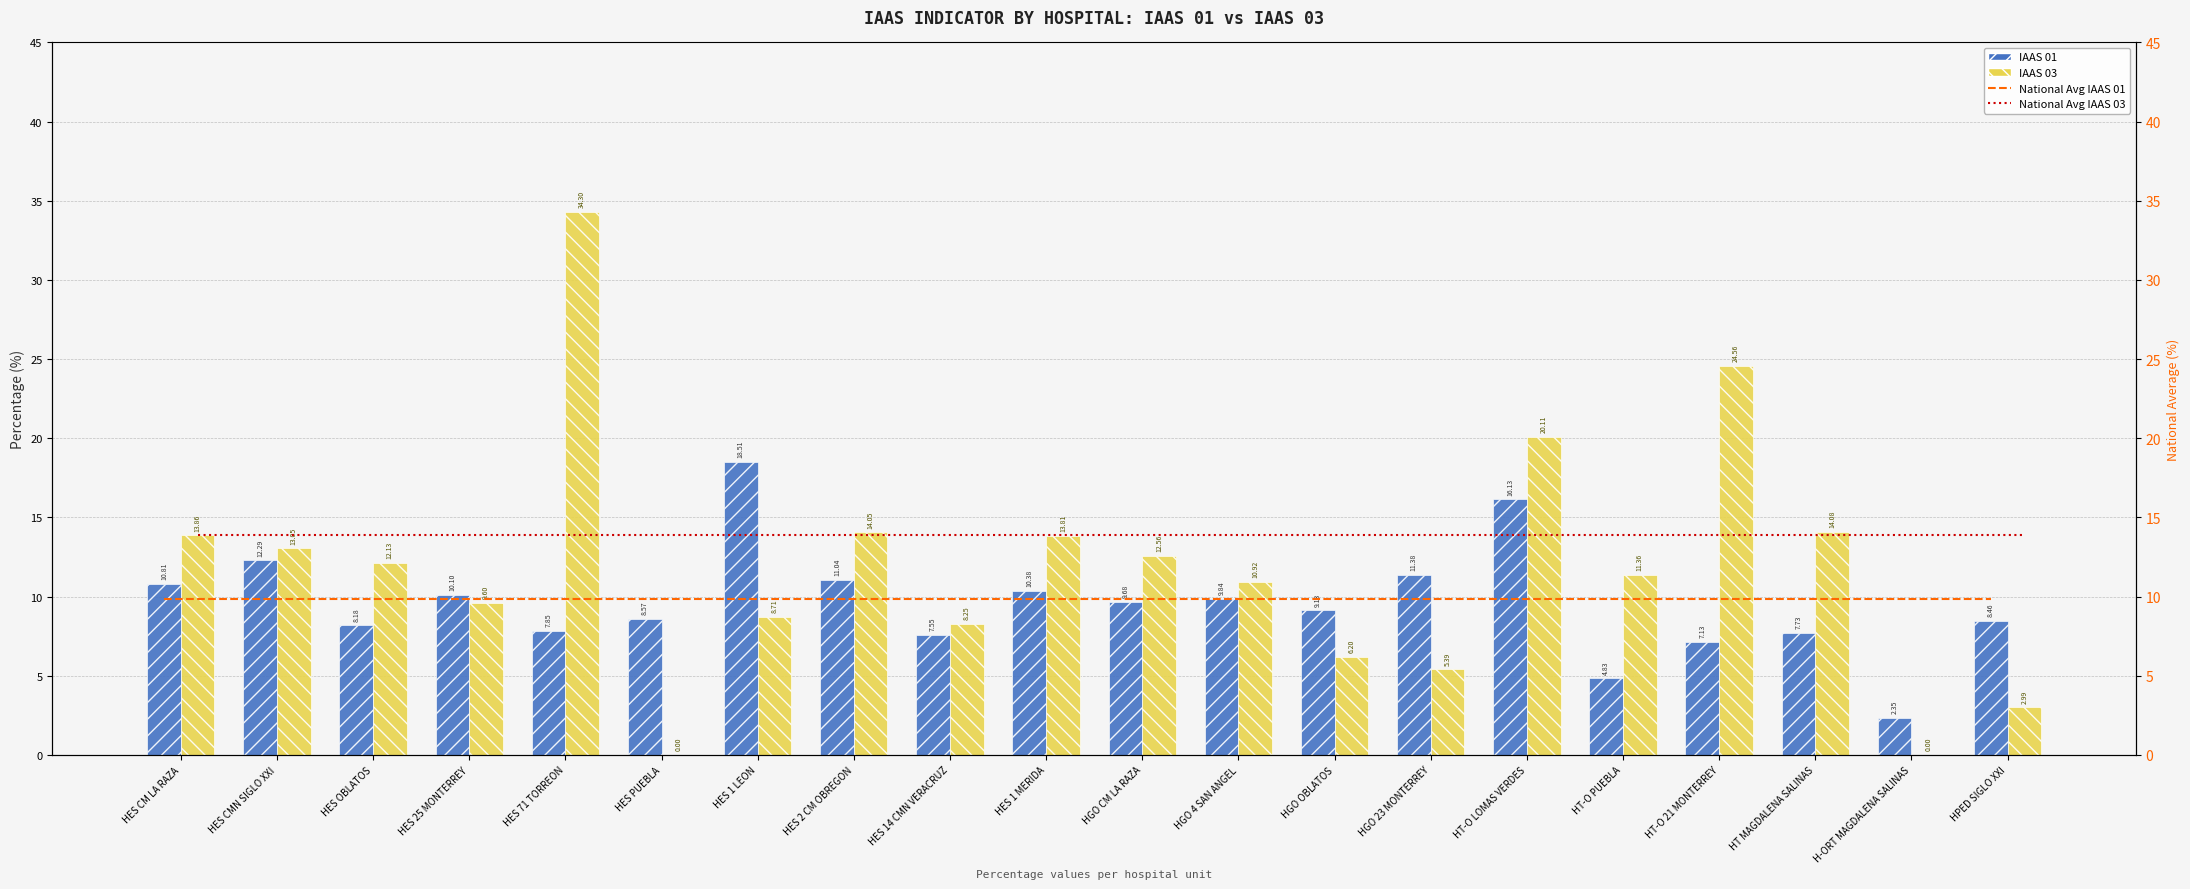

Which series has the widest spread of values?

IAAS 03